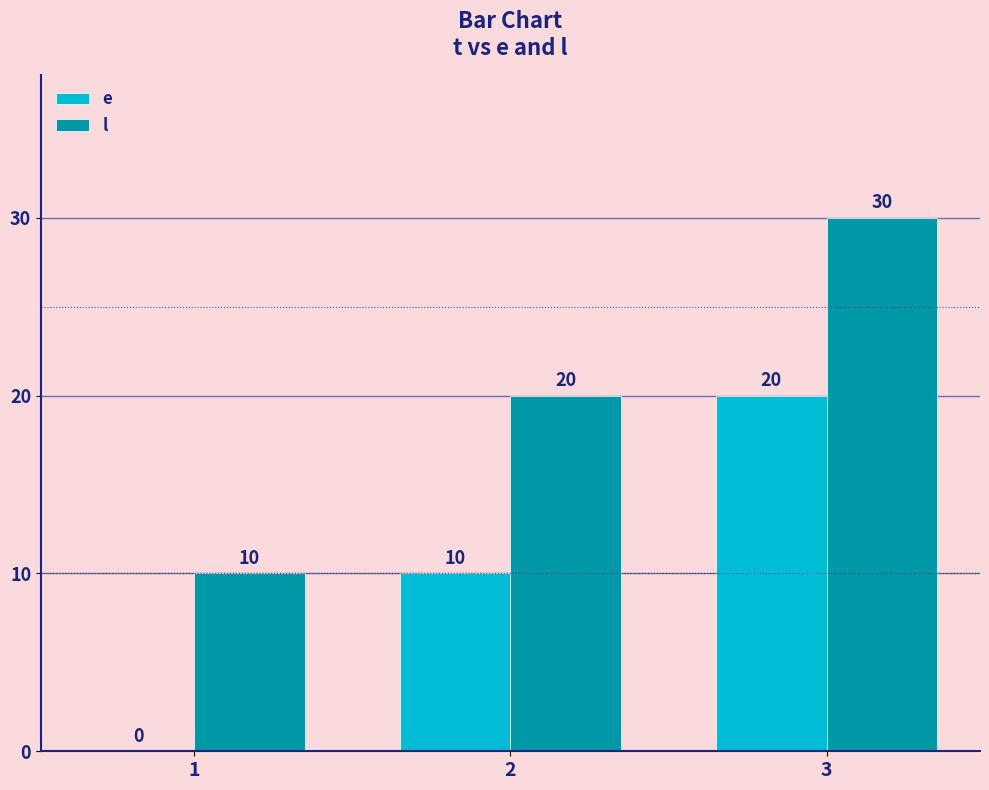

What is the maximum value for e?

20